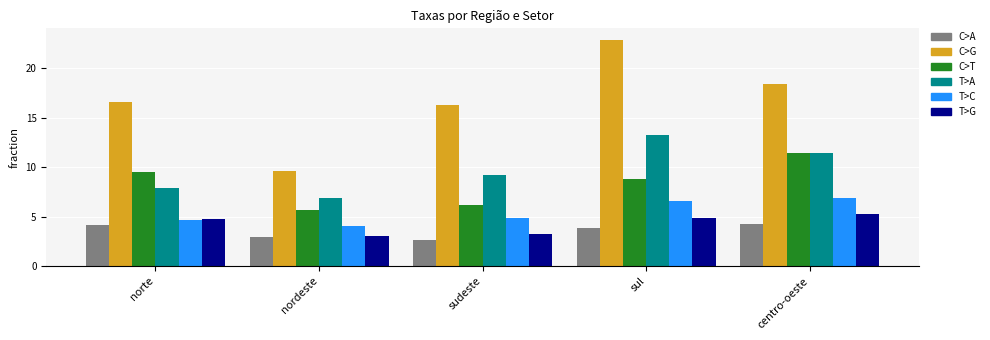

What is the total value across all series at centro-oeste?

57.7